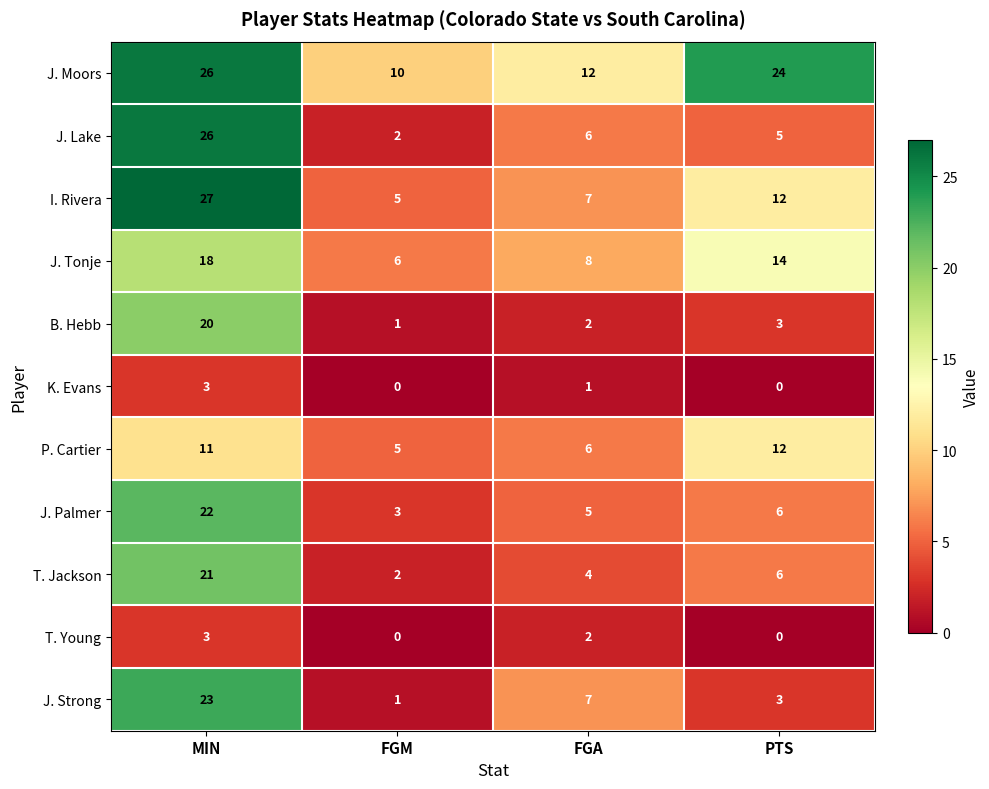

At which category does the chart reach its peak across all series?

MIN